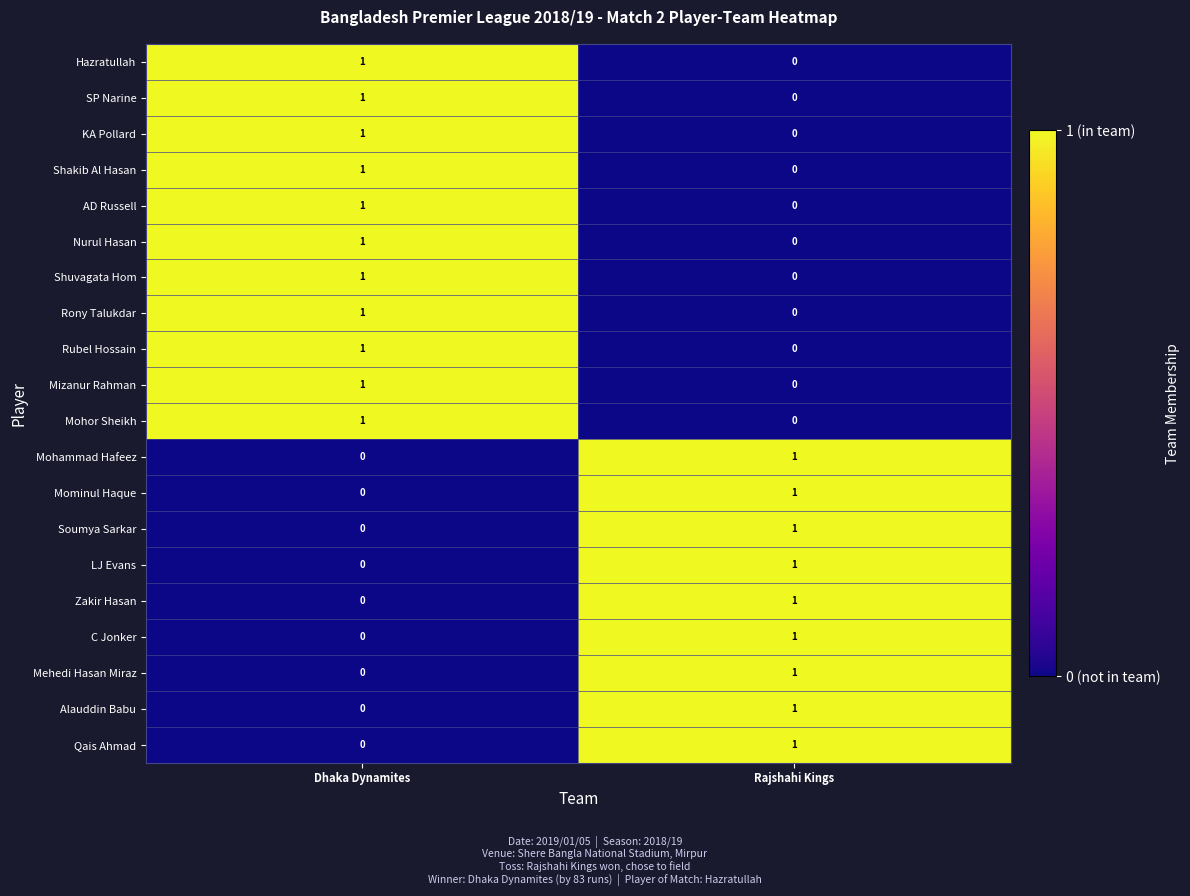

The value of Mizanur Rahman at Rajshahi Kings is 0. True or false?

True